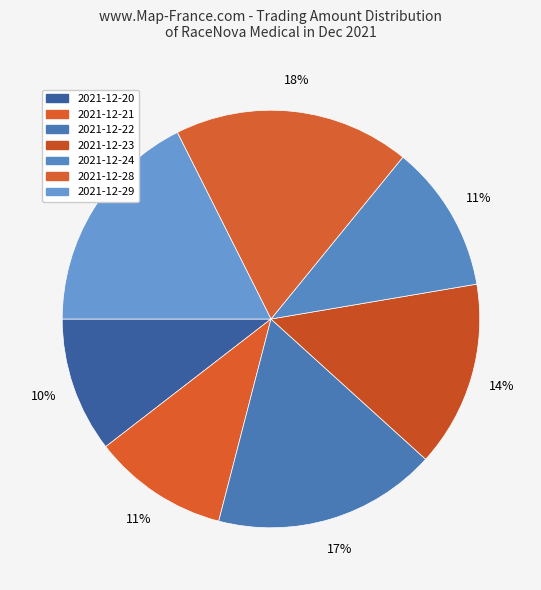

To the nearest percent, what percentage of the pie is 2021-12-28?

18%